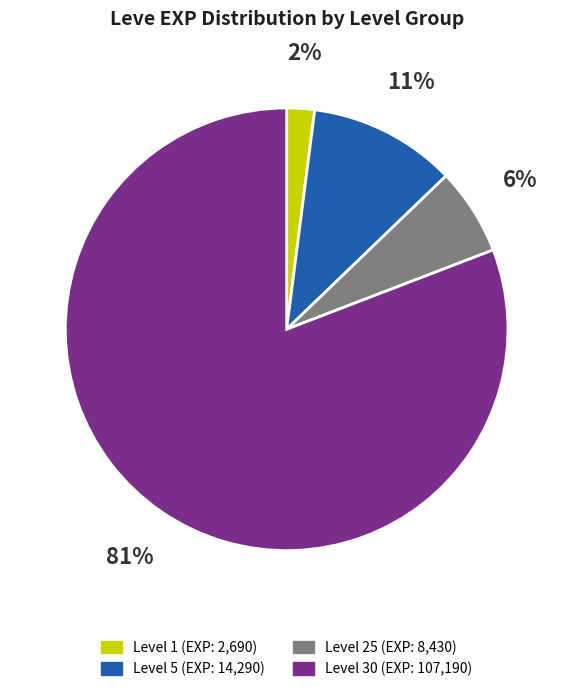

To the nearest percent, what is the average slice percentage?

25%